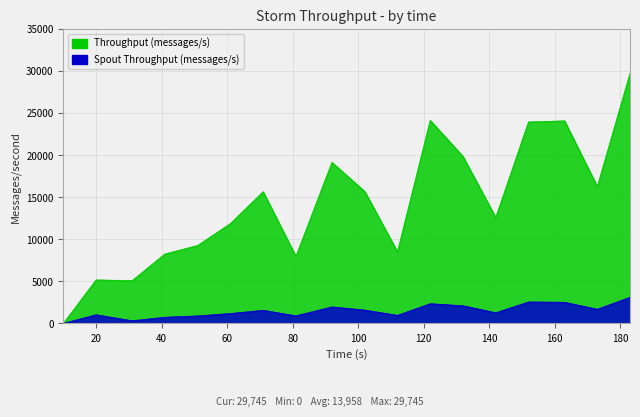

What is the value of the Spout Throughput (messages/s) point at the 5th from the left?

887